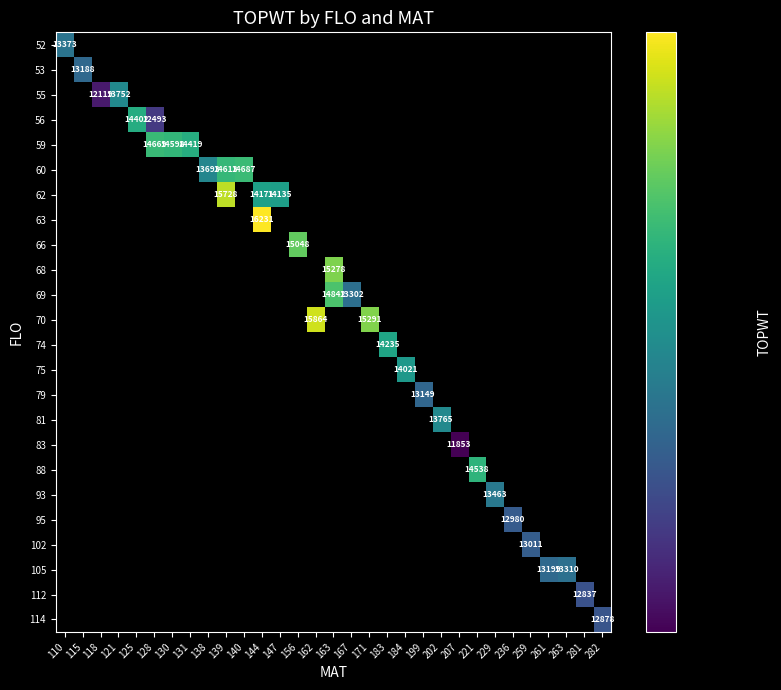

At how many categories does at least one series exceed 15848?

2